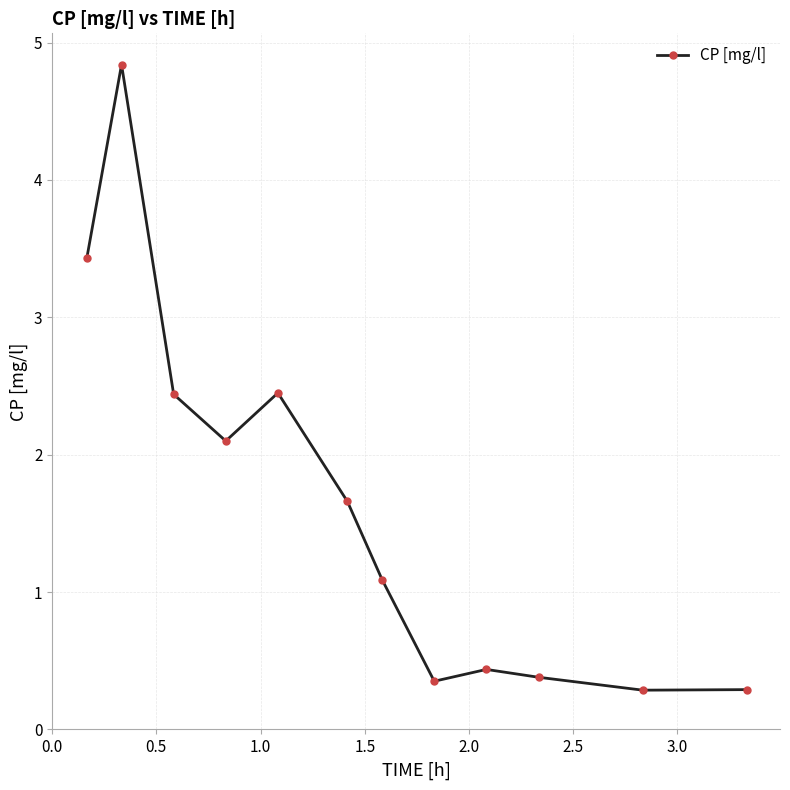

What is the value of the 9th point from the left?

0.4